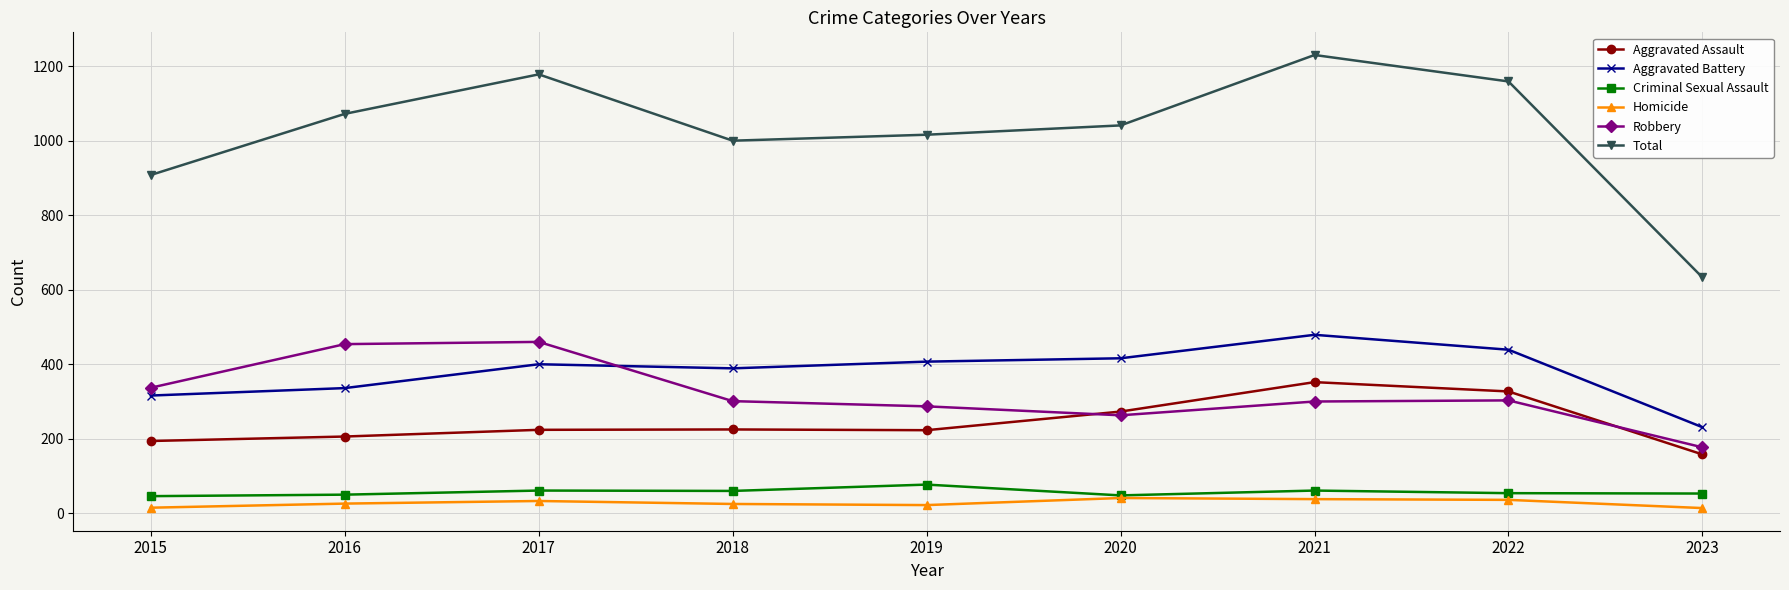

What value does the Aggravated Battery series have at 2018?

389